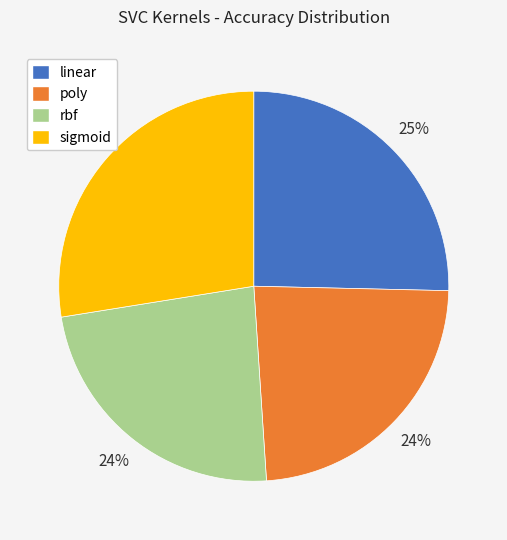

True or false: poly accounts for 17% of the total.

False